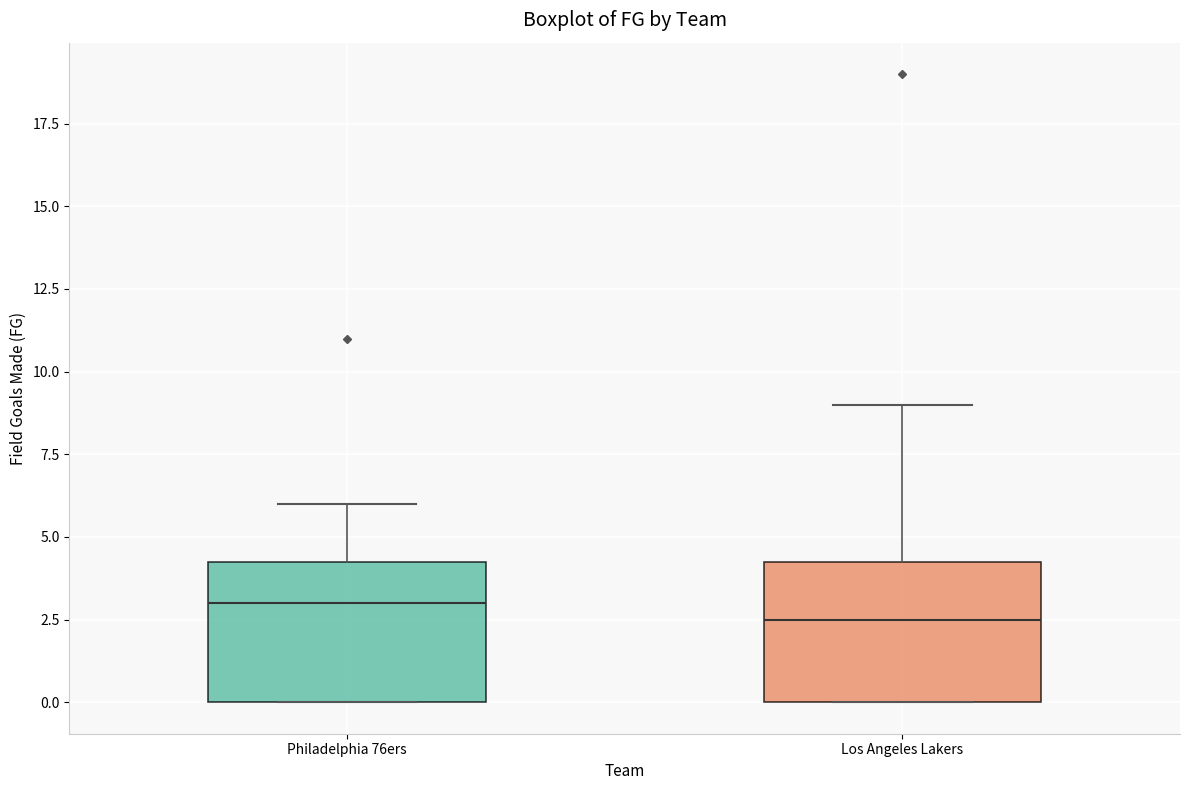

Which box's median line is the highest?

Philadelphia 76ers